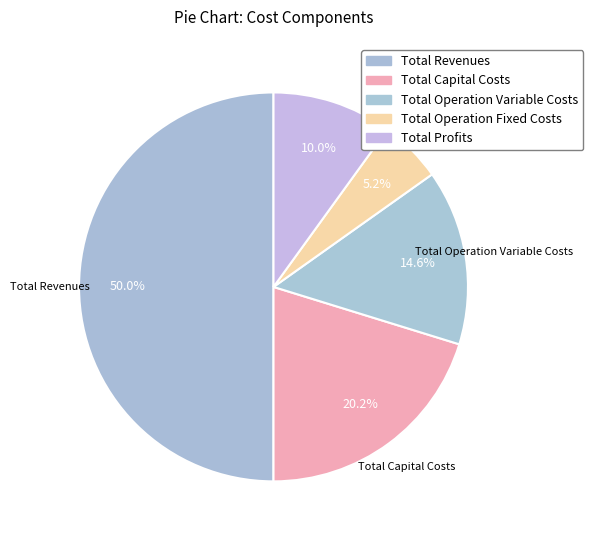

The Total Operation Fixed Costs slice represents 1% of the pie. True or false?

False